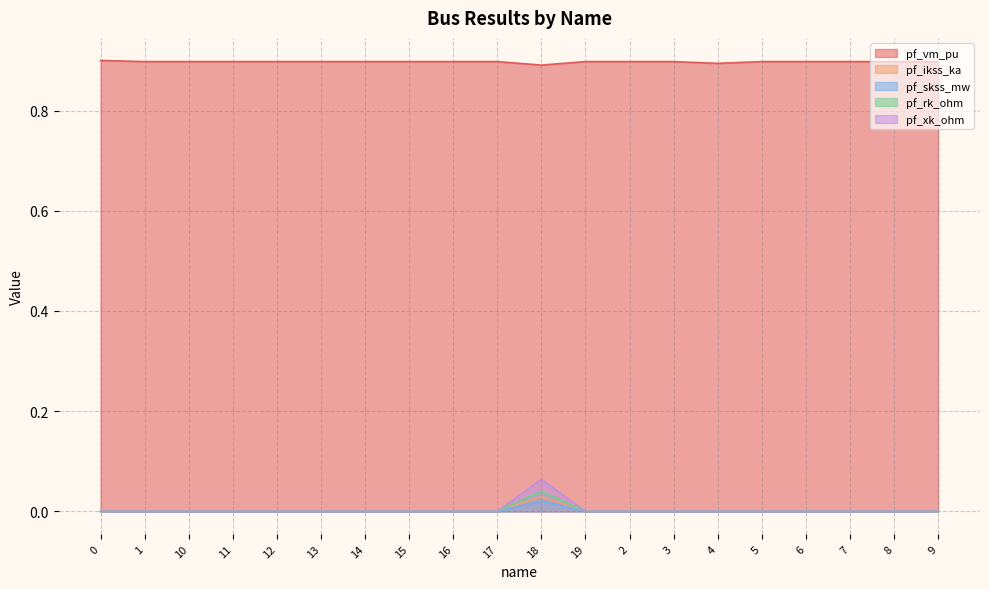

Reading left to right, extract all data points from this chart.

pf_vm_pu: 0=0.9	1=0.9	10=0.9	11=0.9	12=0.9	13=0.9	14=0.9	15=0.9	16=0.9	17=0.9	18=0.9	19=0.9	2=0.9	3=0.9	4=0.9	5=0.9	6=0.9	7=0.9	8=0.9	9=0.9
pf_ikss_ka: 0=0.0	1=0.0	10=0.0	11=0.0	12=0.0	13=0.0	14=0.0	15=0.0	16=0.0	17=0.0	18=0.0	19=0.0	2=0.0	3=0.0	4=0.0	5=0.0	6=0.0	7=0.0	8=0.0	9=0.0
pf_skss_mw: 0=0.0	1=0.0	10=0.0	11=0.0	12=0.0	13=0.0	14=0.0	15=0.0	16=0.0	17=0.0	18=0.0	19=0.0	2=0.0	3=0.0	4=0.0	5=0.0	6=0.0	7=0.0	8=0.0	9=0.0
pf_rk_ohm: 0=0.0	1=0.0	10=0.0	11=0.0	12=0.0	13=0.0	14=0.0	15=0.0	16=0.0	17=0.0	18=0.0	19=0.0	2=0.0	3=0.0	4=0.0	5=0.0	6=0.0	7=0.0	8=0.0	9=0.0
pf_xk_ohm: 0=0.0	1=0.0	10=0.0	11=0.0	12=0.0	13=0.0	14=0.0	15=0.0	16=0.0	17=0.0	18=0.1	19=0.0	2=0.0	3=0.0	4=0.0	5=0.0	6=0.0	7=0.0	8=0.0	9=0.0